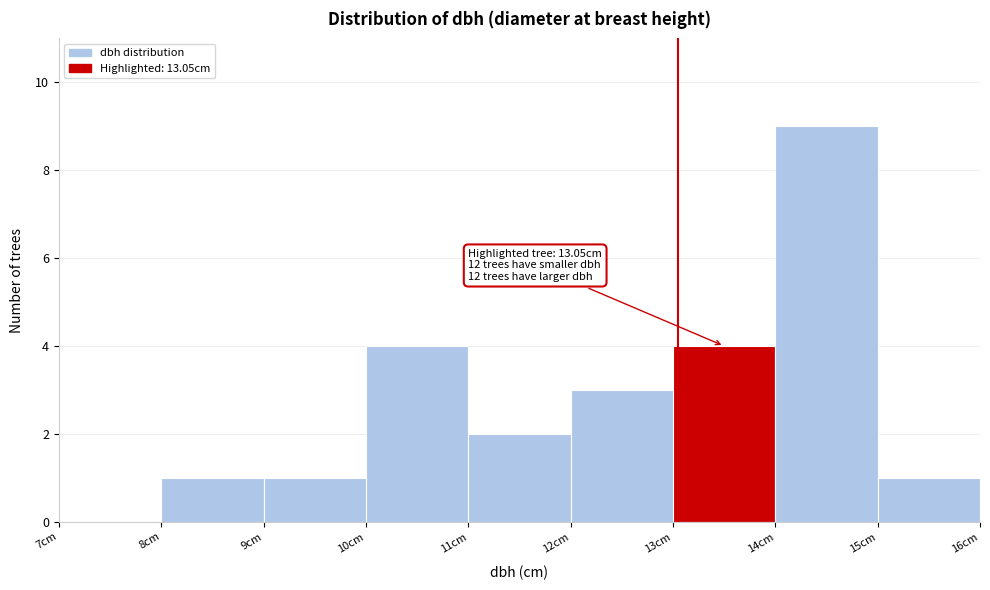

Over which range of the x-axis is the bar tallest?

14 to 15